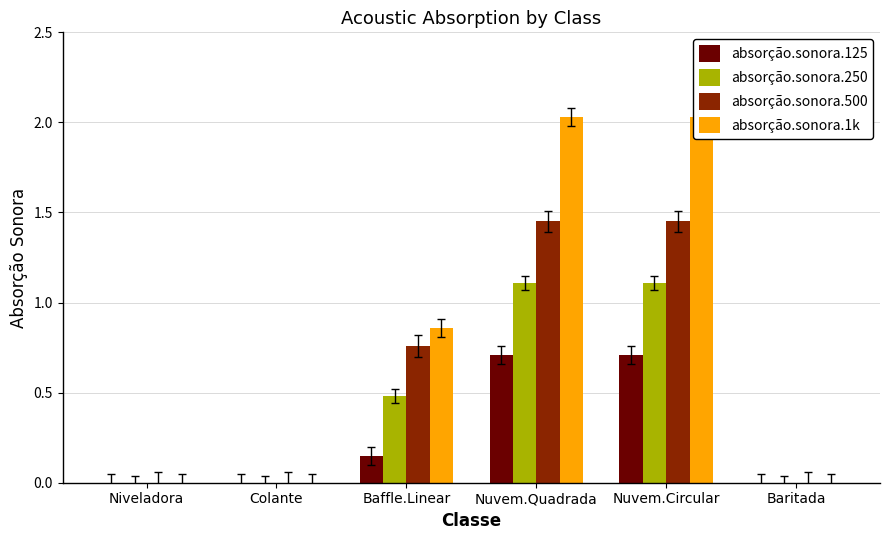

Which label corresponds to the largest value in the chart?

Nuvem.Quadrada